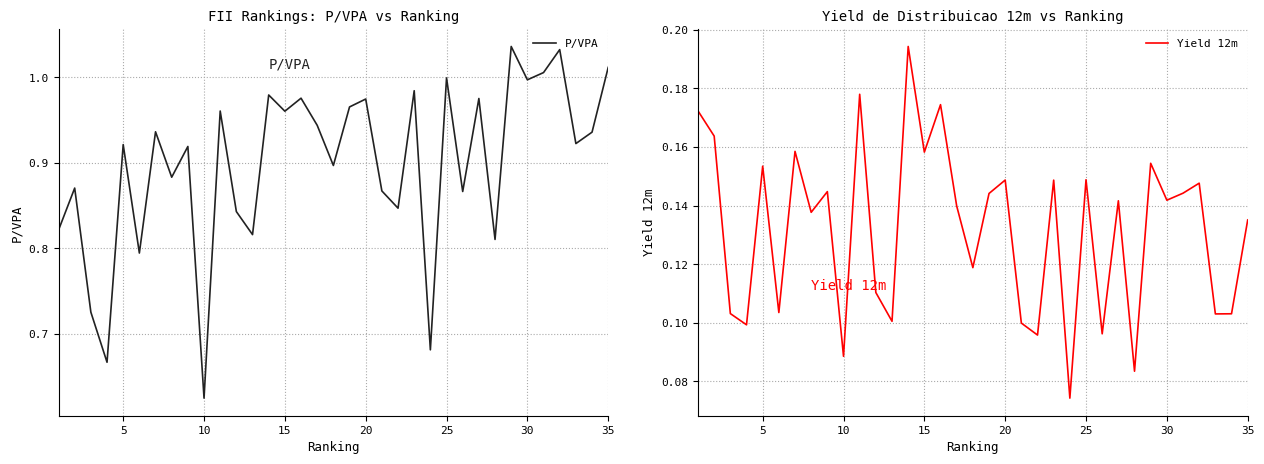

What is the average value of the Yield 12m series?

0.1